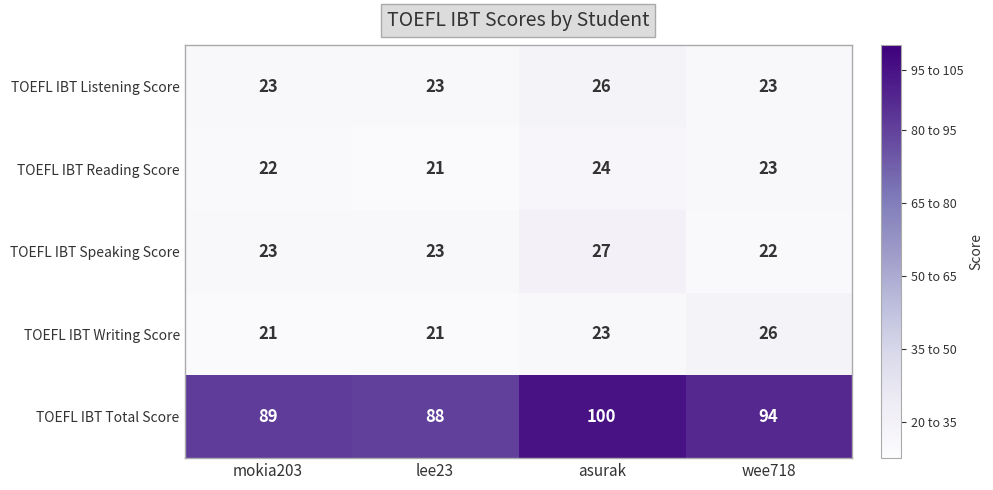

What is the difference between the highest and lowest values at asurak?

77